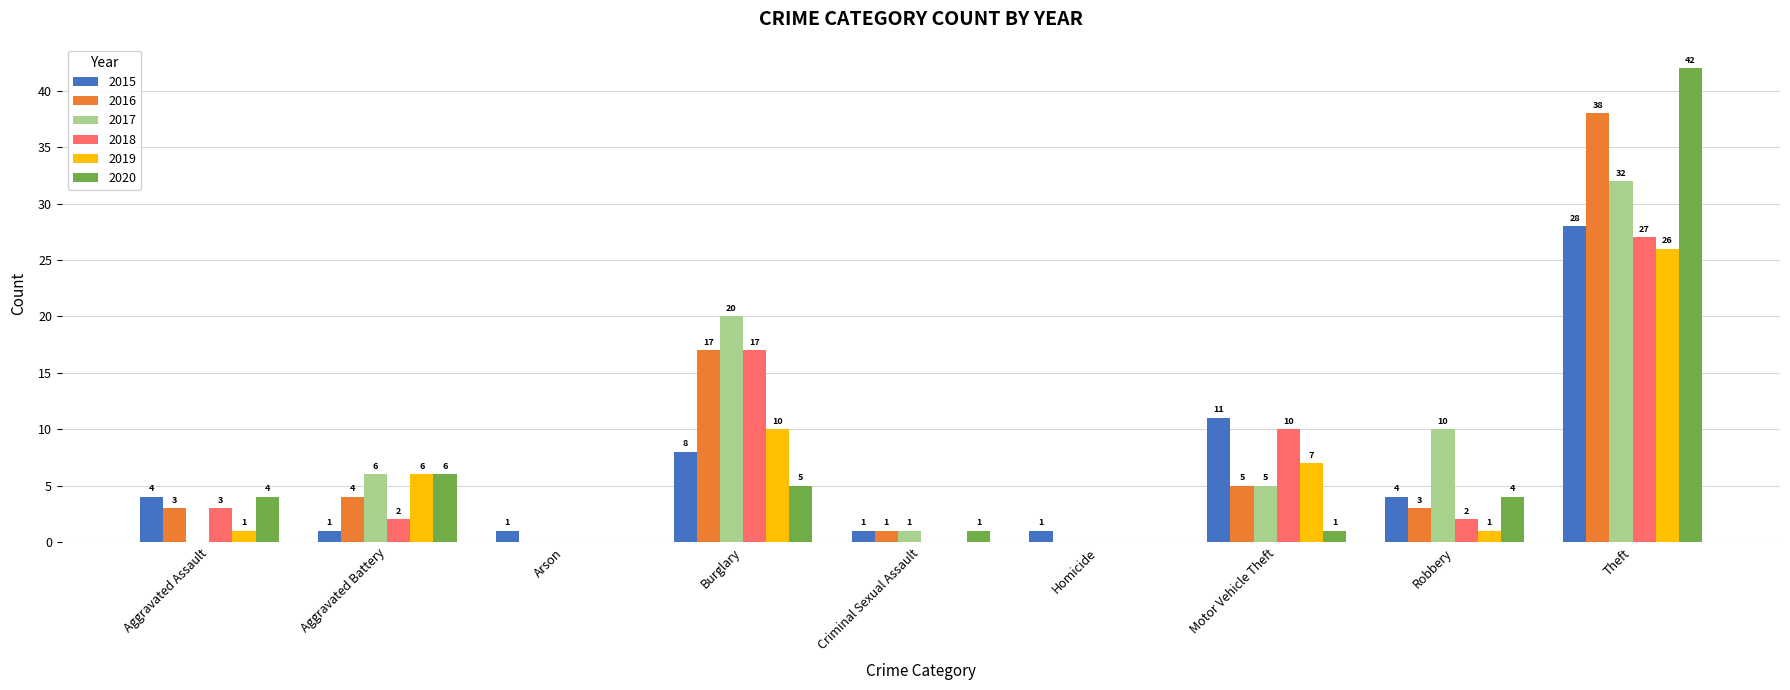

What is the sum of all 2015 values?

59